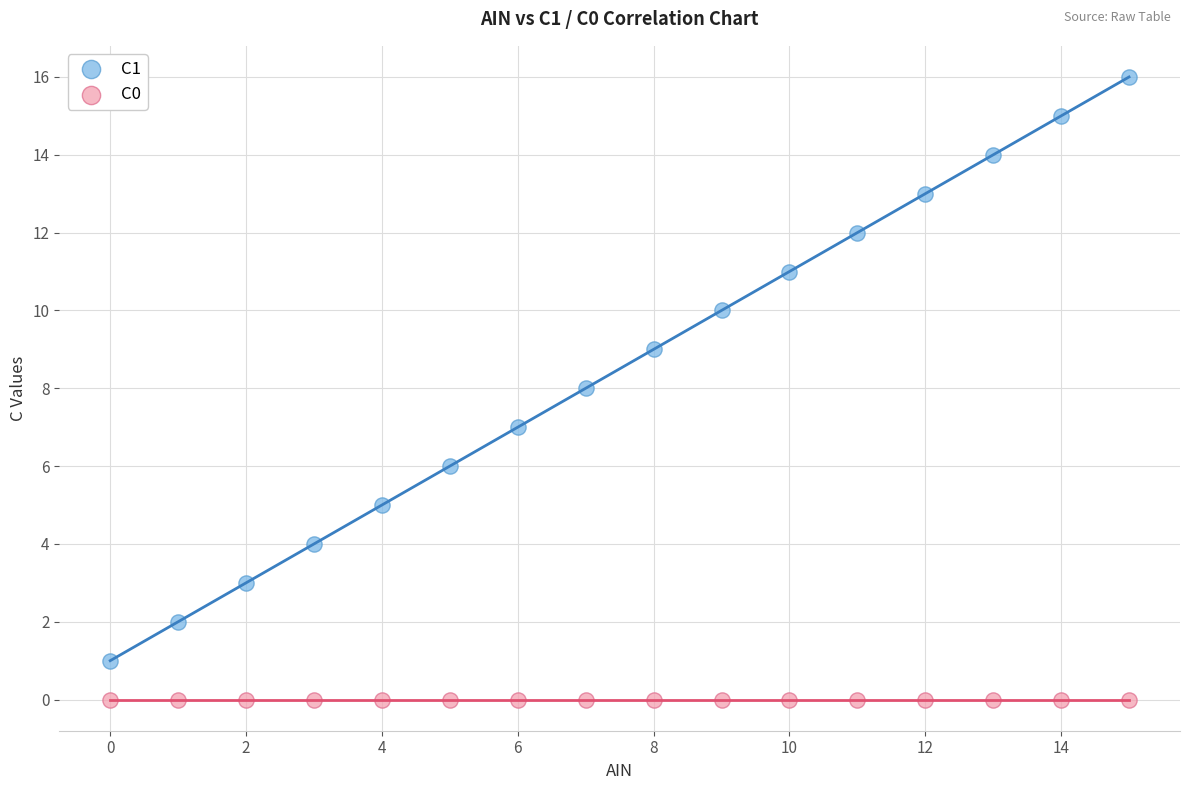

Which series reaches the maximum Y coordinate?

C1